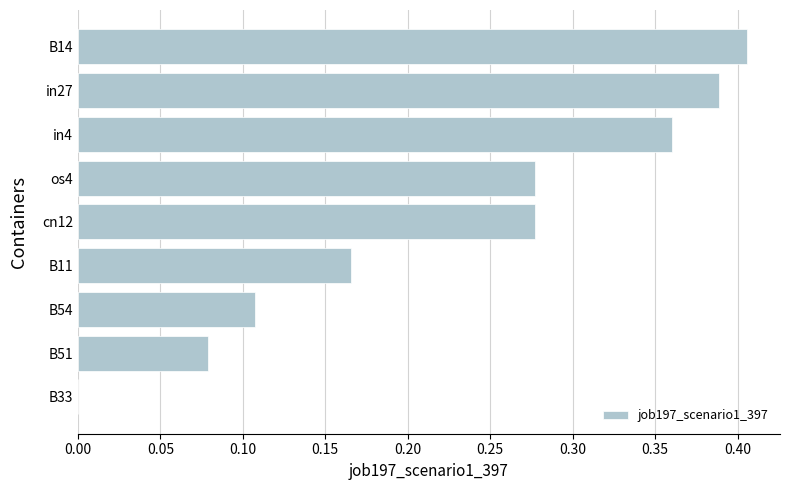

At which category does the chart reach its peak across all series?

B14